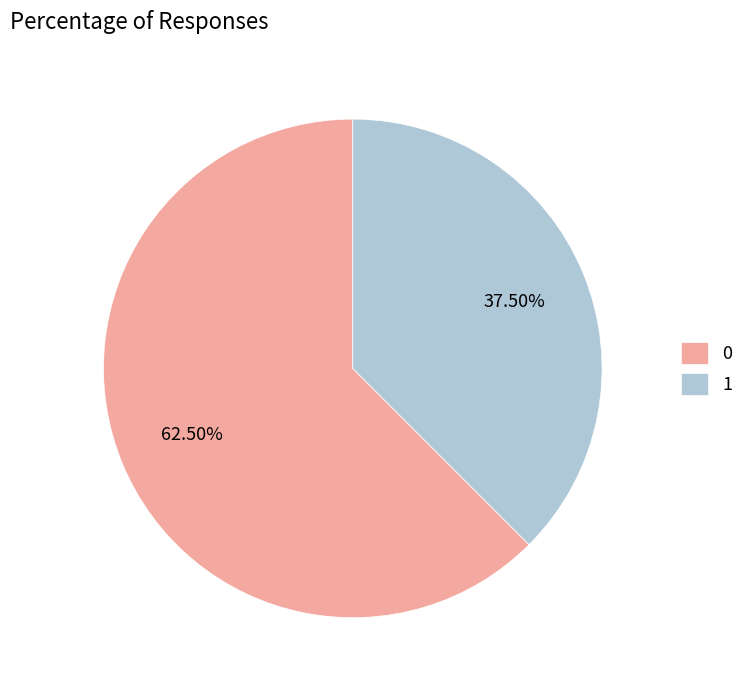

To the nearest percent, what is the difference between the 0 and 1 slice percentages?

25%